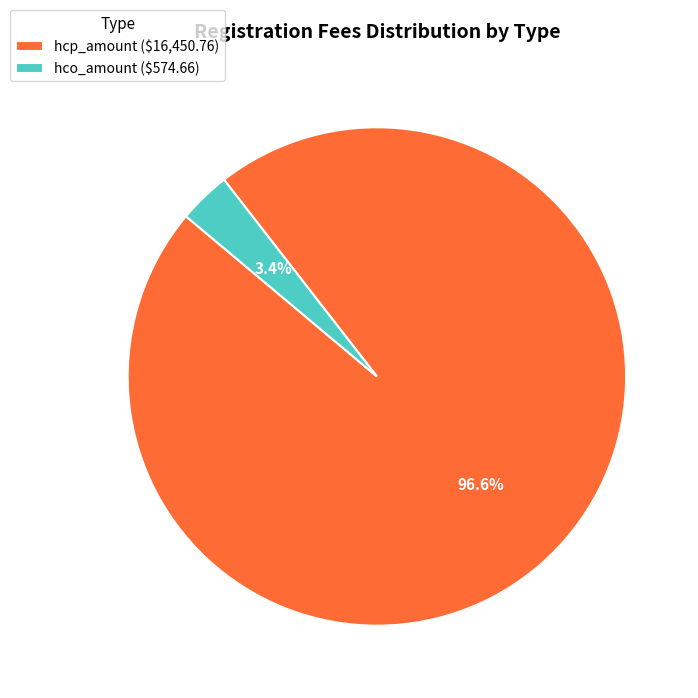

How many slices are in this pie chart?

2